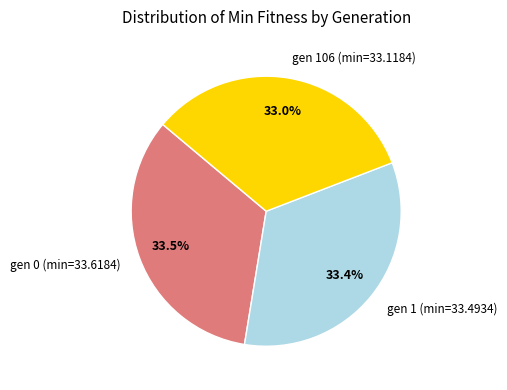

What is the ratio of the value at gen 0 (min=33.6184) to the value at gen 1 (min=33.4934)?

1.0